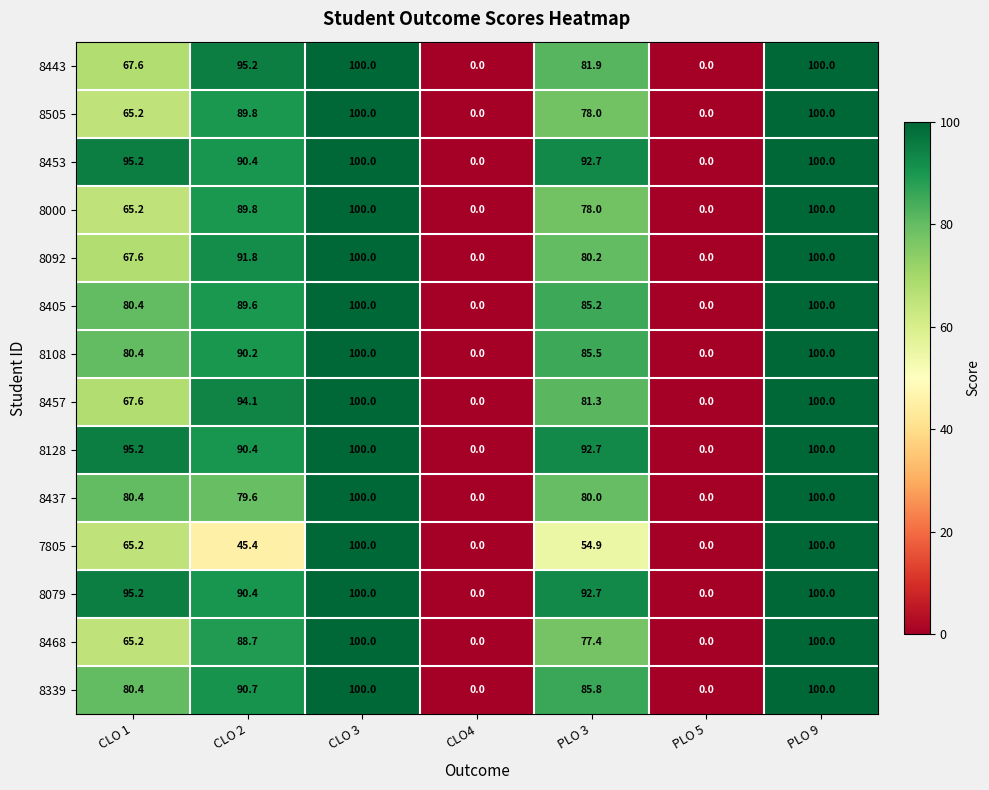

At how many categories does at least one series exceed 34?

5